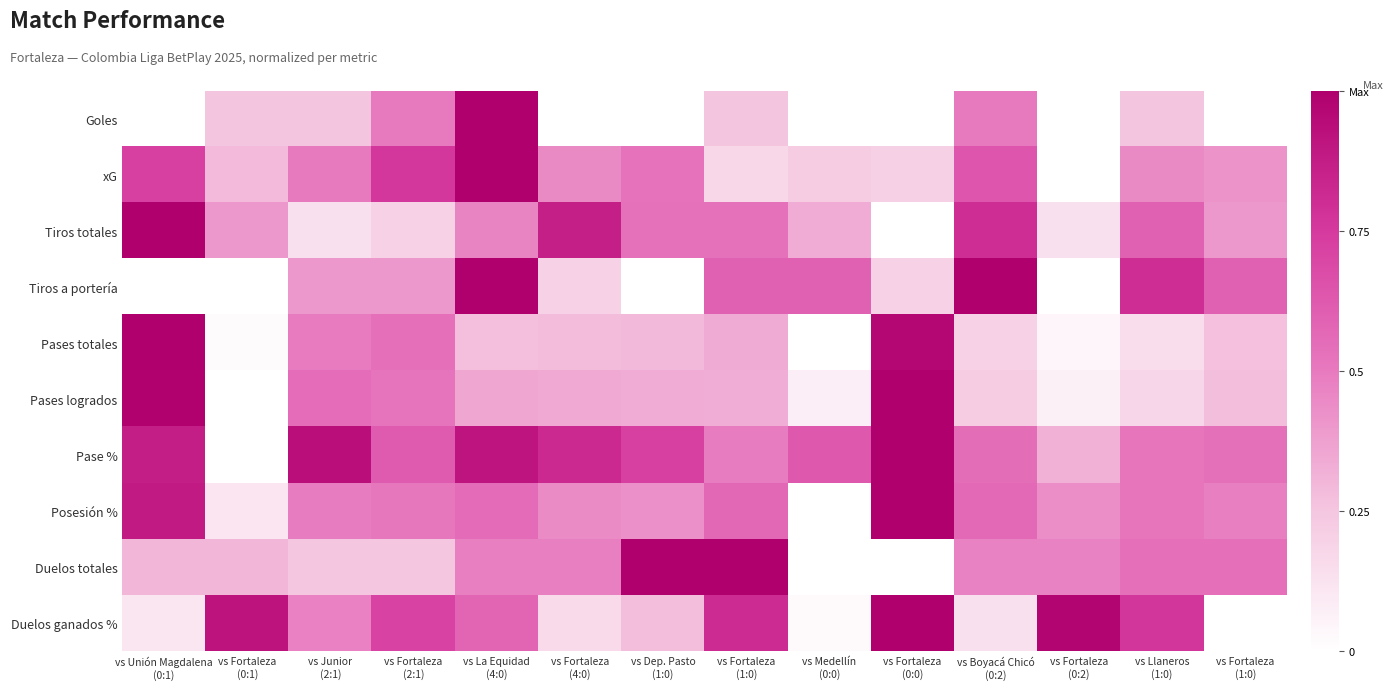

Reading left to right, extract all data points from this chart.

Goles: vs Unión Magdalena
(0:1)=0.0	vs Fortaleza
(0:1)=0.2	vs Junior
(2:1)=0.2	vs Fortaleza
(2:1)=0.5	vs La Equidad
(4:0)=1.0	vs Fortaleza
(4:0)=0.0	vs Dep. Pasto
(1:0)=0.0	vs Fortaleza
(1:0)=0.2	vs Medellín
(0:0)=0.0	vs Fortaleza
(0:0)=0.0	vs Boyacá Chicó
(0:2)=0.5	vs Fortaleza
(0:2)=0.0	vs Llaneros
(1:0)=0.2	vs Fortaleza
(1:0)=0.0
xG: vs Unión Magdalena
(0:1)=0.7	vs Fortaleza
(0:1)=0.3	vs Junior
(2:1)=0.5	vs Fortaleza
(2:1)=0.8	vs La Equidad
(4:0)=1.0	vs Fortaleza
(4:0)=0.4	vs Dep. Pasto
(1:0)=0.5	vs Fortaleza
(1:0)=0.2	vs Medellín
(0:0)=0.2	vs Fortaleza
(0:0)=0.2	vs Boyacá Chicó
(0:2)=0.6	vs Fortaleza
(0:2)=0.0	vs Llaneros
(1:0)=0.4	vs Fortaleza
(1:0)=0.4
Tiros totales: vs Unión Magdalena
(0:1)=1.0	vs Fortaleza
(0:1)=0.4	vs Junior
(2:1)=0.1	vs Fortaleza
(2:1)=0.2	vs La Equidad
(4:0)=0.5	vs Fortaleza
(4:0)=0.9	vs Dep. Pasto
(1:0)=0.5	vs Fortaleza
(1:0)=0.5	vs Medellín
(0:0)=0.3	vs Fortaleza
(0:0)=0.0	vs Boyacá Chicó
(0:2)=0.8	vs Fortaleza
(0:2)=0.1	vs Llaneros
(1:0)=0.6	vs Fortaleza
(1:0)=0.4
Tiros a portería: vs Unión Magdalena
(0:1)=0.0	vs Fortaleza
(0:1)=0.0	vs Junior
(2:1)=0.4	vs Fortaleza
(2:1)=0.4	vs La Equidad
(4:0)=1.0	vs Fortaleza
(4:0)=0.2	vs Dep. Pasto
(1:0)=0.0	vs Fortaleza
(1:0)=0.6	vs Medellín
(0:0)=0.6	vs Fortaleza
(0:0)=0.2	vs Boyacá Chicó
(0:2)=1.0	vs Fortaleza
(0:2)=0.0	vs Llaneros
(1:0)=0.8	vs Fortaleza
(1:0)=0.6
Pases totales: vs Unión Magdalena
(0:1)=1.0	vs Fortaleza
(0:1)=0.0	vs Junior
(2:1)=0.5	vs Fortaleza
(2:1)=0.5	vs La Equidad
(4:0)=0.3	vs Fortaleza
(4:0)=0.3	vs Dep. Pasto
(1:0)=0.3	vs Fortaleza
(1:0)=0.3	vs Medellín
(0:0)=0.0	vs Fortaleza
(0:0)=1.0	vs Boyacá Chicó
(0:2)=0.2	vs Fortaleza
(0:2)=0.0	vs Llaneros
(1:0)=0.1	vs Fortaleza
(1:0)=0.3
Pases logrados: vs Unión Magdalena
(0:1)=1.0	vs Fortaleza
(0:1)=0.0	vs Junior
(2:1)=0.6	vs Fortaleza
(2:1)=0.5	vs La Equidad
(4:0)=0.4	vs Fortaleza
(4:0)=0.3	vs Dep. Pasto
(1:0)=0.3	vs Fortaleza
(1:0)=0.3	vs Medellín
(0:0)=0.1	vs Fortaleza
(0:0)=1.0	vs Boyacá Chicó
(0:2)=0.2	vs Fortaleza
(0:2)=0.1	vs Llaneros
(1:0)=0.2	vs Fortaleza
(1:0)=0.3
Pase %: vs Unión Magdalena
(0:1)=0.9	vs Fortaleza
(0:1)=0.0	vs Junior
(2:1)=0.9	vs Fortaleza
(2:1)=0.6	vs La Equidad
(4:0)=0.9	vs Fortaleza
(4:0)=0.8	vs Dep. Pasto
(1:0)=0.7	vs Fortaleza
(1:0)=0.5	vs Medellín
(0:0)=0.6	vs Fortaleza
(0:0)=1.0	vs Boyacá Chicó
(0:2)=0.5	vs Fortaleza
(0:2)=0.3	vs Llaneros
(1:0)=0.5	vs Fortaleza
(1:0)=0.5
Posesión %: vs Unión Magdalena
(0:1)=0.9	vs Fortaleza
(0:1)=0.1	vs Junior
(2:1)=0.5	vs Fortaleza
(2:1)=0.5	vs La Equidad
(4:0)=0.6	vs Fortaleza
(4:0)=0.4	vs Dep. Pasto
(1:0)=0.4	vs Fortaleza
(1:0)=0.6	vs Medellín
(0:0)=0.0	vs Fortaleza
(0:0)=1.0	vs Boyacá Chicó
(0:2)=0.6	vs Fortaleza
(0:2)=0.4	vs Llaneros
(1:0)=0.5	vs Fortaleza
(1:0)=0.5
Duelos totales: vs Unión Magdalena
(0:1)=0.3	vs Fortaleza
(0:1)=0.3	vs Junior
(2:1)=0.2	vs Fortaleza
(2:1)=0.2	vs La Equidad
(4:0)=0.5	vs Fortaleza
(4:0)=0.5	vs Dep. Pasto
(1:0)=1.0	vs Fortaleza
(1:0)=1.0	vs Medellín
(0:0)=0.0	vs Fortaleza
(0:0)=0.0	vs Boyacá Chicó
(0:2)=0.5	vs Fortaleza
(0:2)=0.5	vs Llaneros
(1:0)=0.5	vs Fortaleza
(1:0)=0.5
Duelos ganados %: vs Unión Magdalena
(0:1)=0.1	vs Fortaleza
(0:1)=0.9	vs Junior
(2:1)=0.5	vs Fortaleza
(2:1)=0.7	vs La Equidad
(4:0)=0.6	vs Fortaleza
(4:0)=0.2	vs Dep. Pasto
(1:0)=0.3	vs Fortaleza
(1:0)=0.8	vs Medellín
(0:0)=0.0	vs Fortaleza
(0:0)=1.0	vs Boyacá Chicó
(0:2)=0.1	vs Fortaleza
(0:2)=1.0	vs Llaneros
(1:0)=0.8	vs Fortaleza
(1:0)=0.0